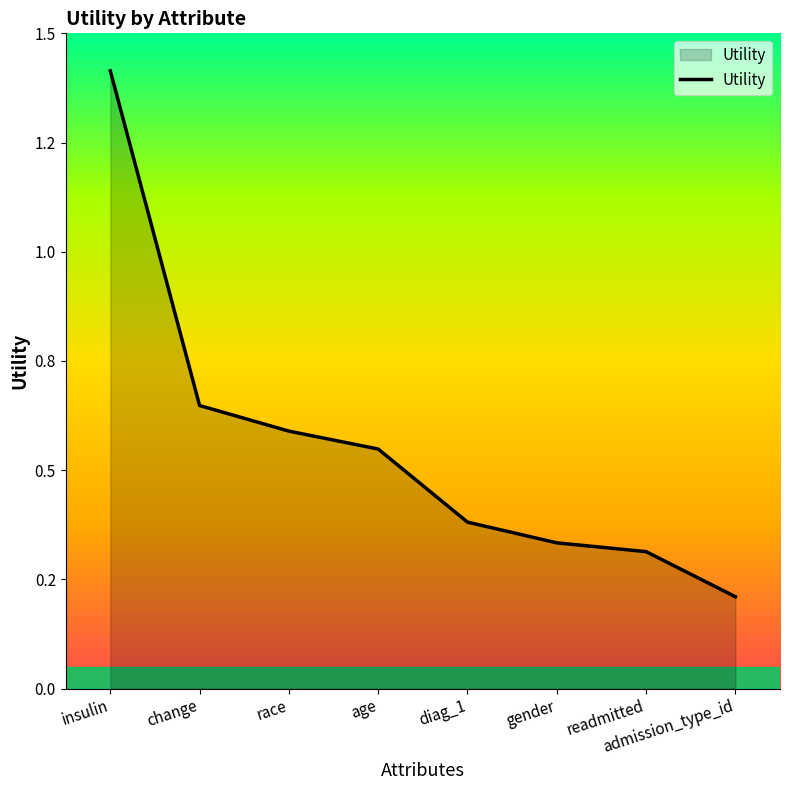

What is the label of the 6th point from the right?

race